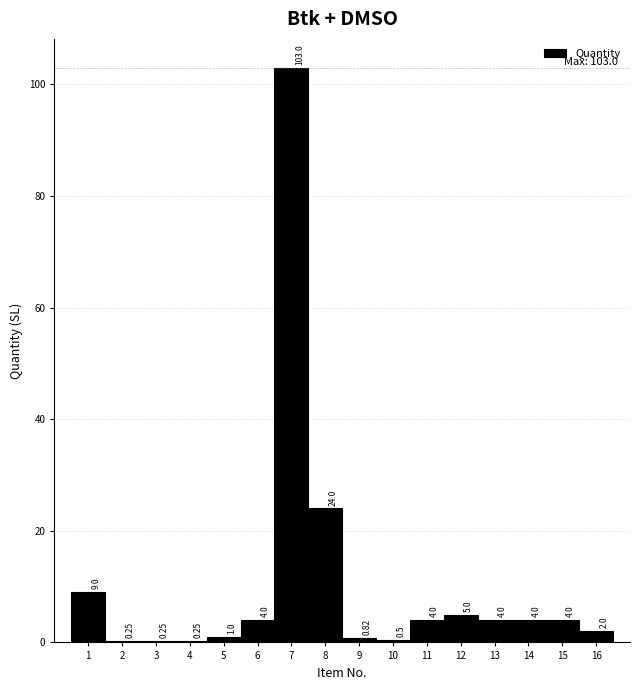

Which range on the x-axis has the tallest bar?

6.5 to 7.5